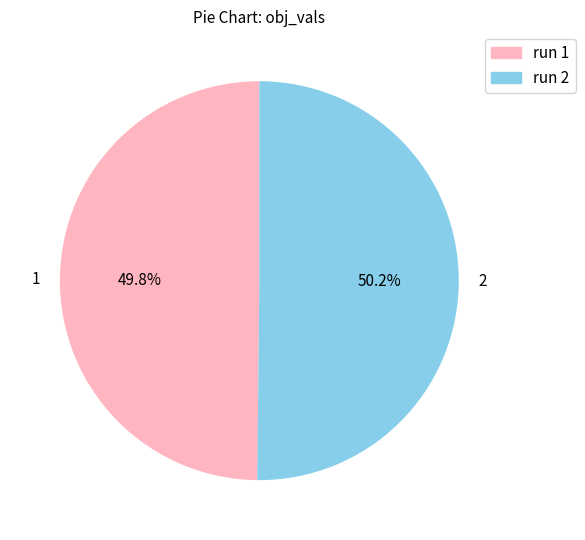

To the nearest percent, what is the combined percentage of 1 and 2?

100%